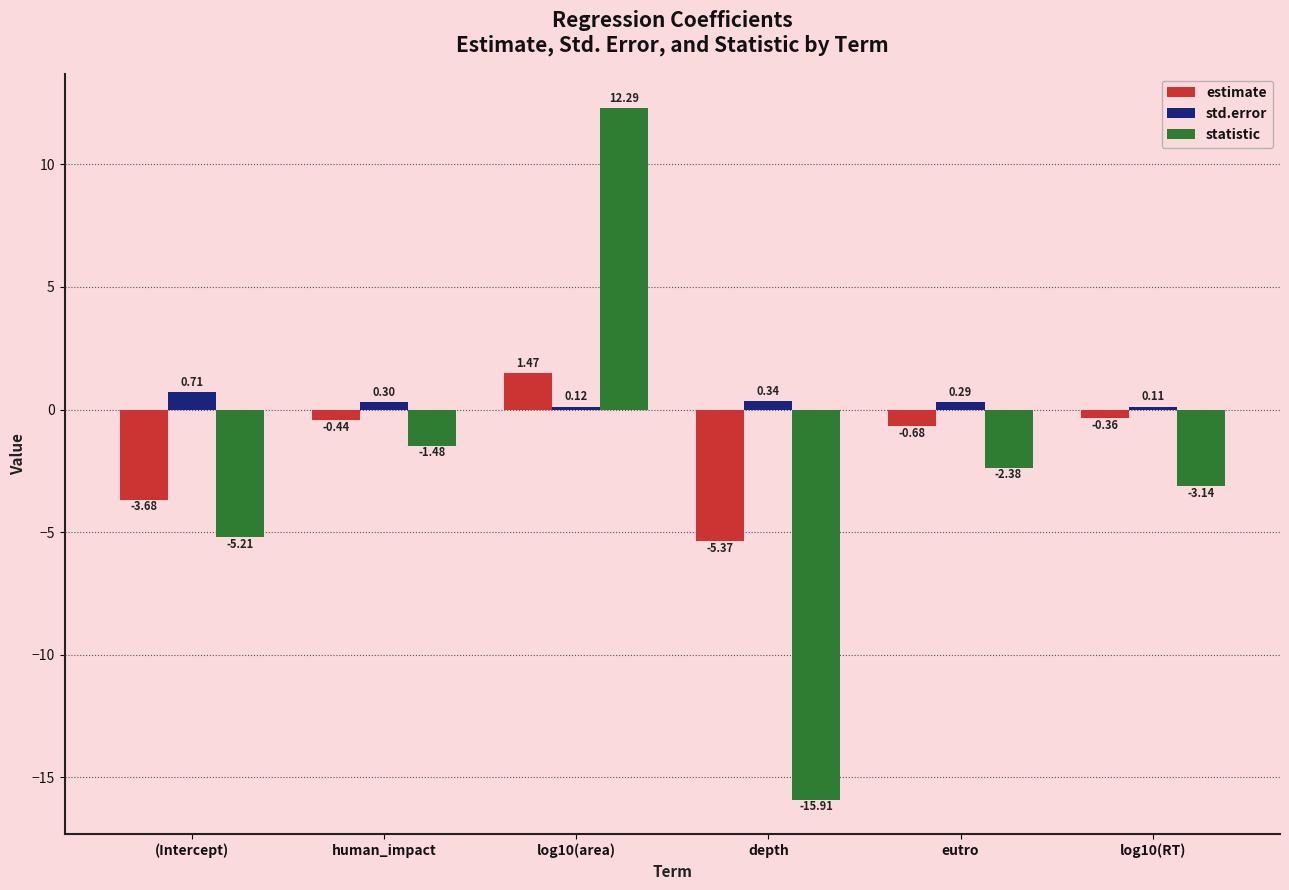

What is the greatest value displayed?

12.3